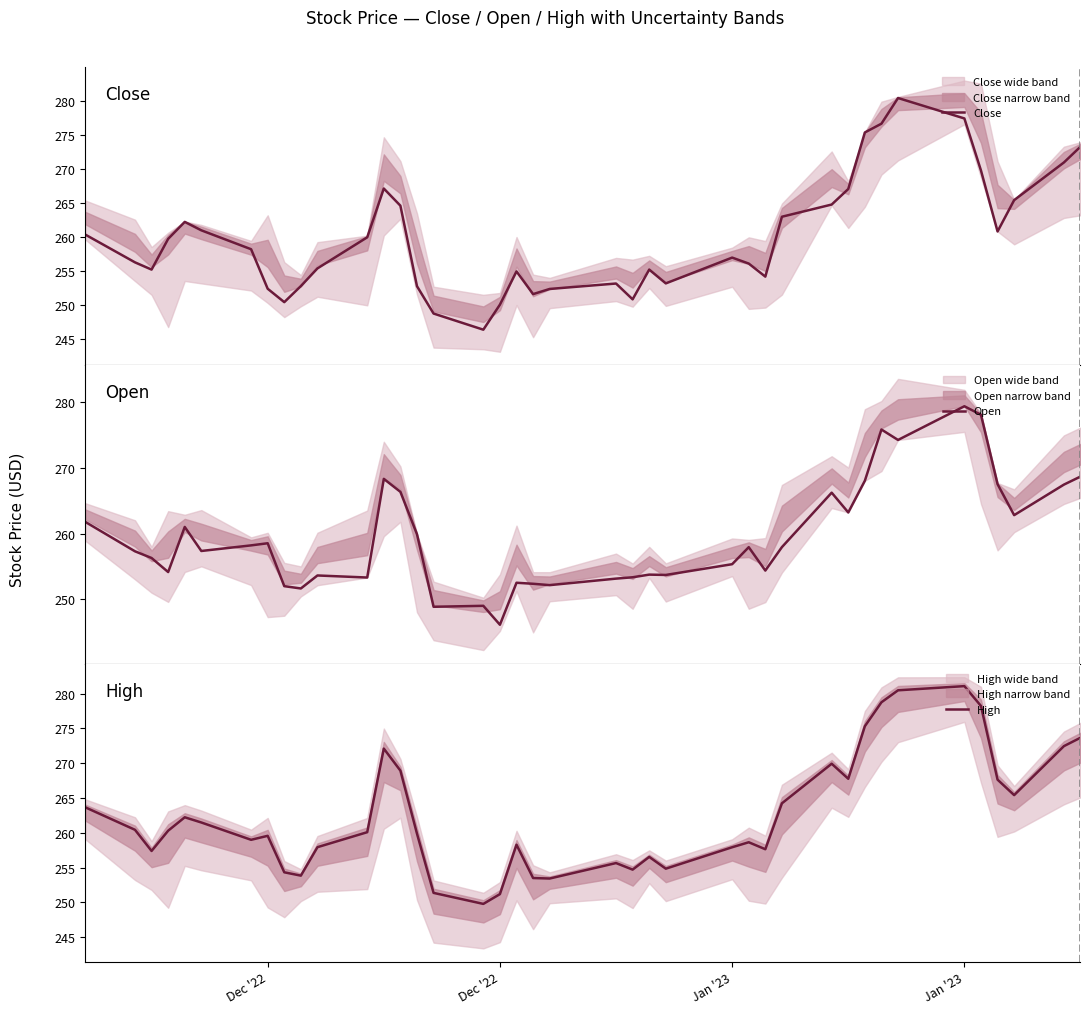

How many values in the Open series are below 257?

18